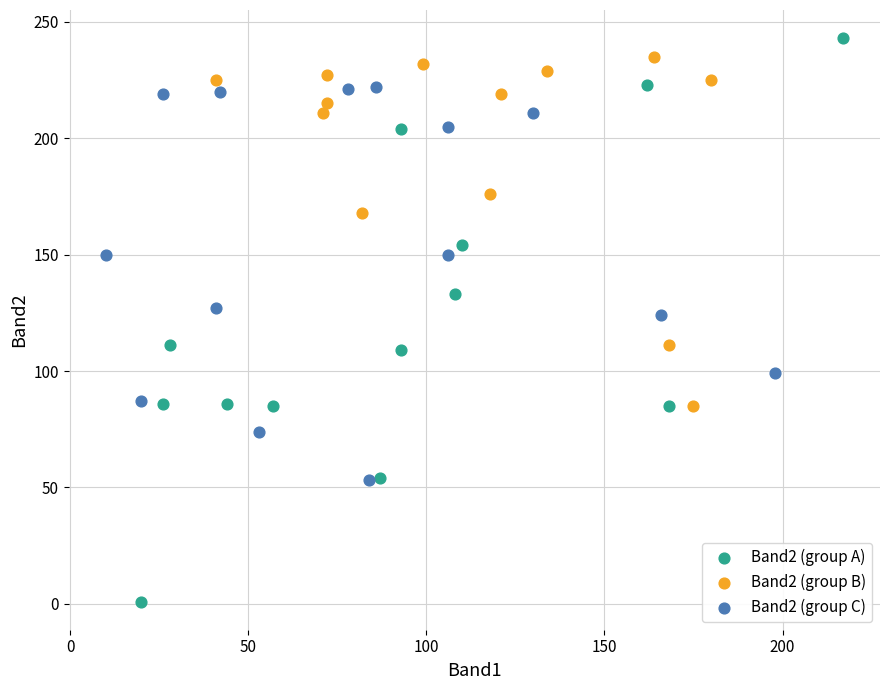

Which series contains the lowest Y value?

Band2 (group A)